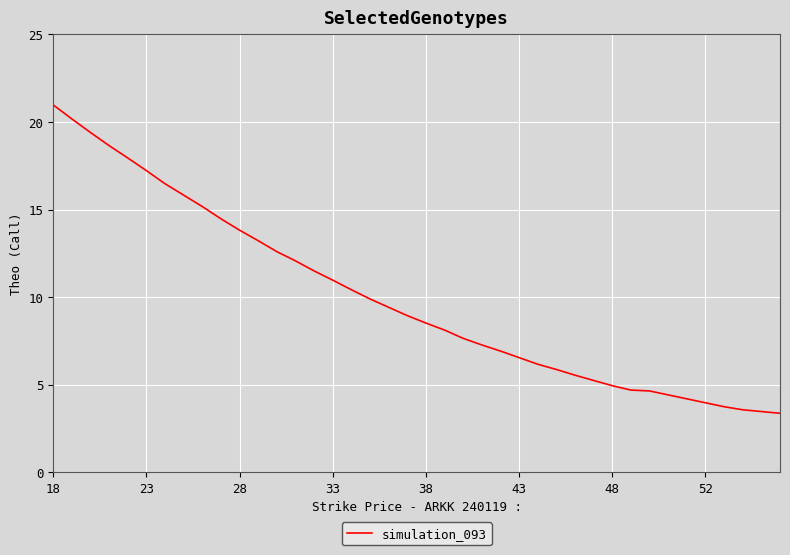

What is the difference between the maximum and minimum values?

17.6